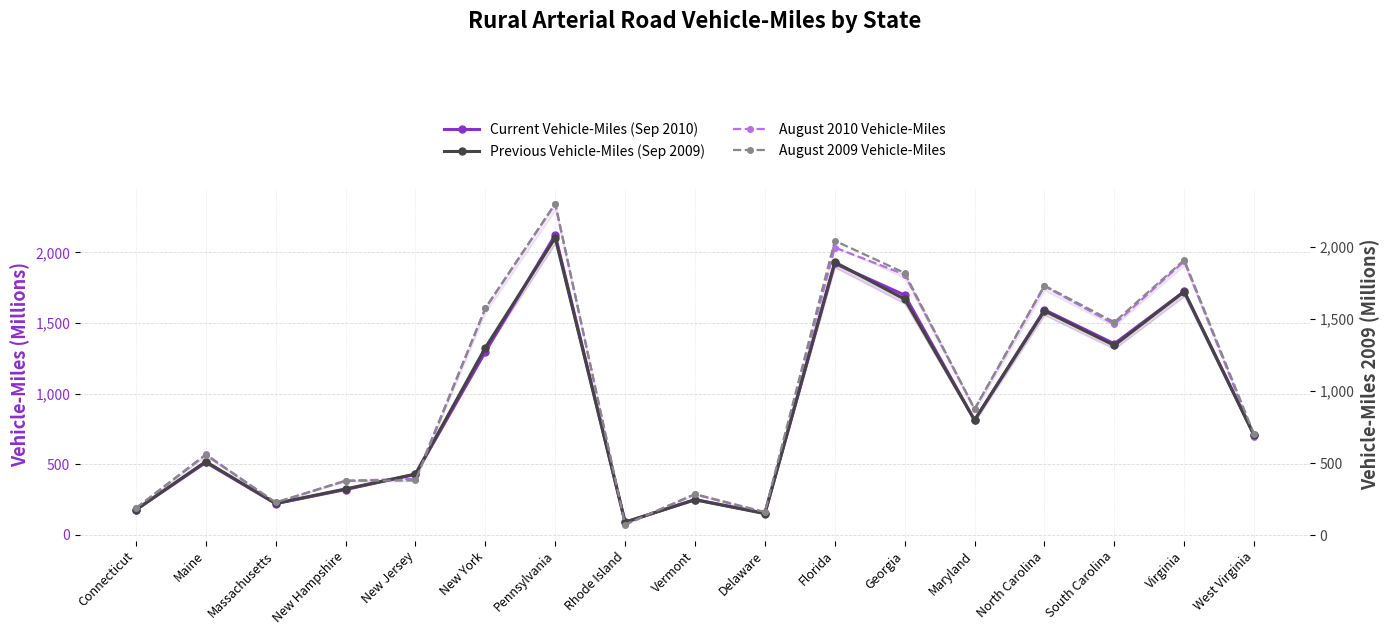

At which category is the sum across all series the highest?

Pennsylvania